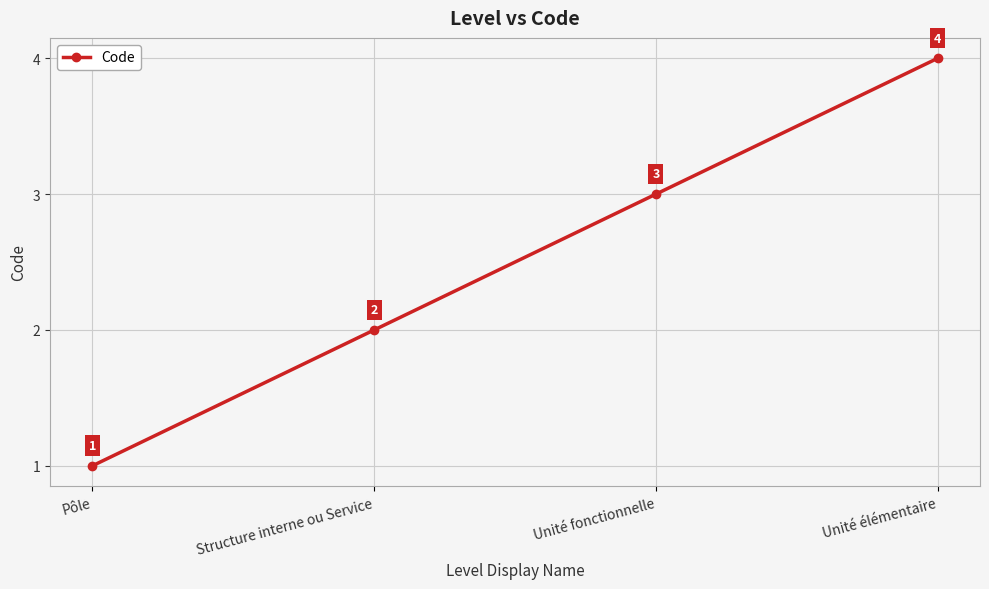

What is the label of the 3rd point from the right?

Structure interne ou Service